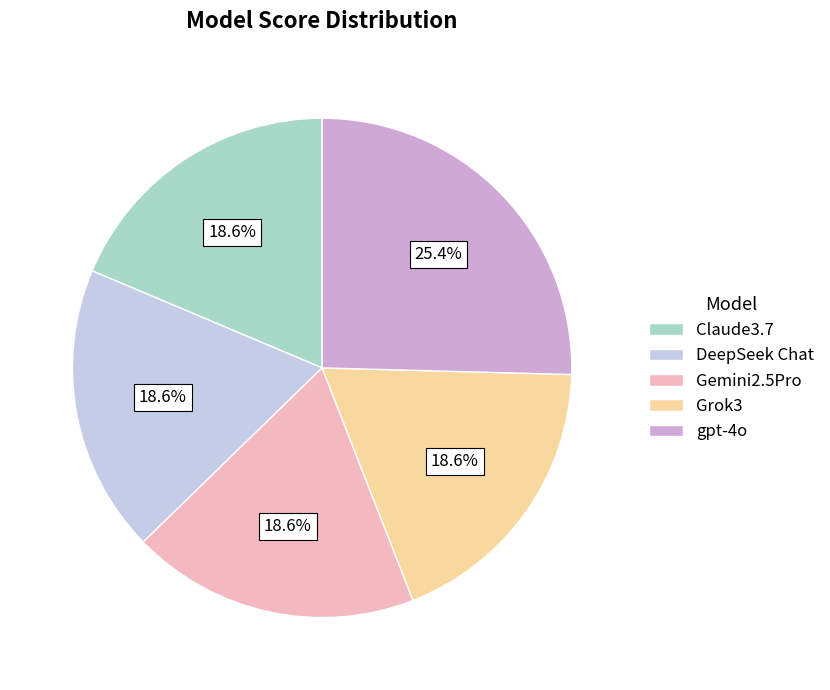

Is there any slice that represents more than half of the pie?

No